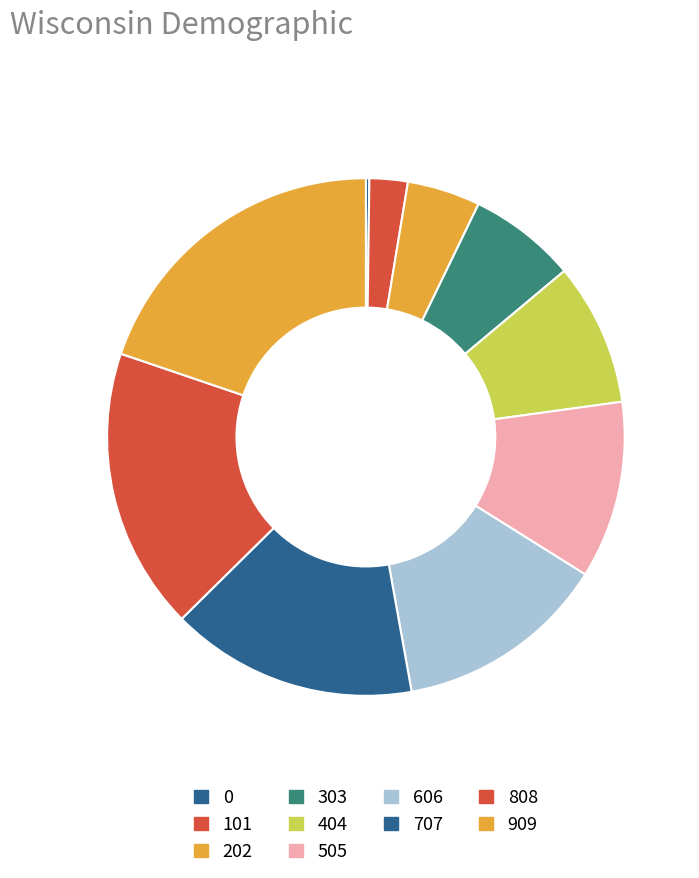

How many segments does this pie chart have?

10